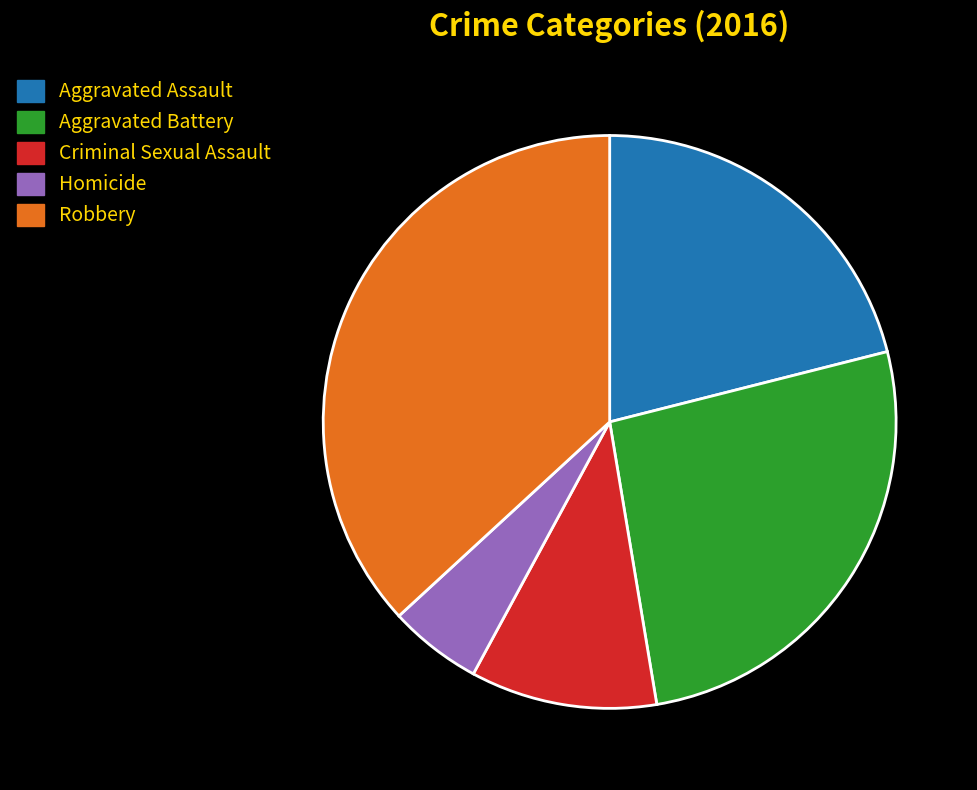

True or false: Criminal Sexual Assault accounts for 2% of the total.

False